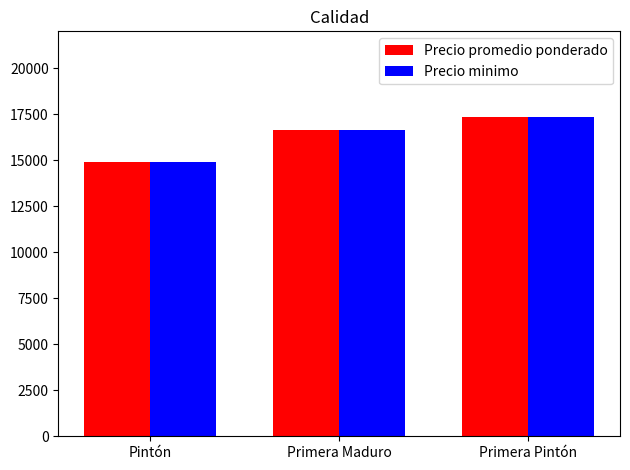

What is the label of the 1st bar from the left?

Pintón